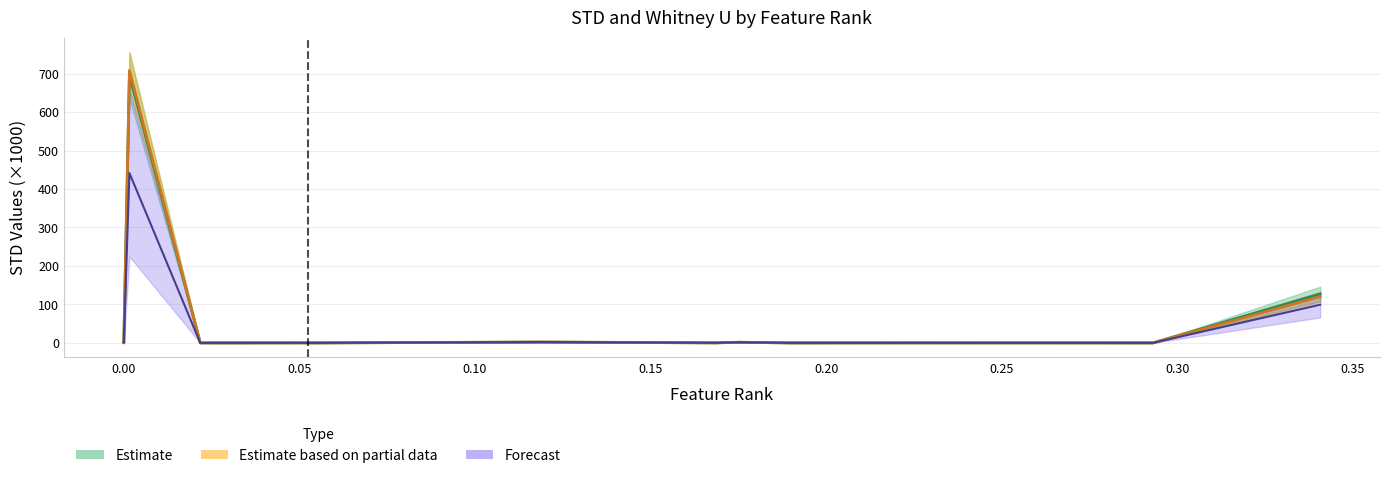

After their last crossing, which series has the higher values: Forecast mid or Estimate mid?

Estimate mid